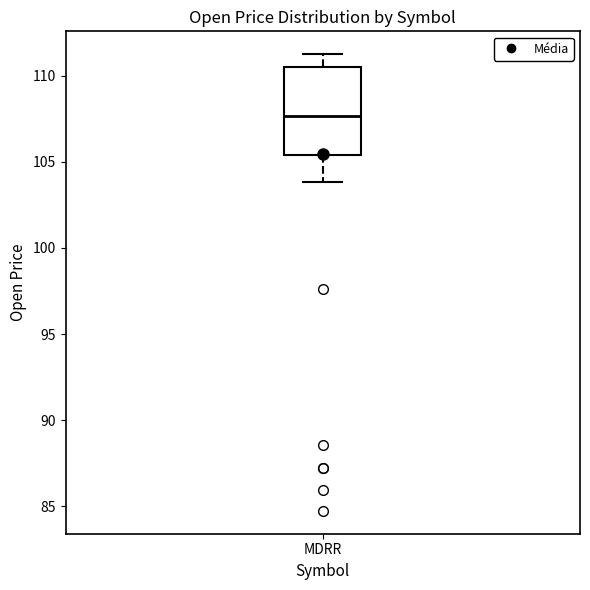

Read this box plot against the y-axis: the position of the median line, the range covered by the box, and the ends of both whiskers. The values are not printed on the chart, so give them approximately, as read against the axis.

median 107.5, box 105.5 to 110.5, whiskers 104.0 to 111.0